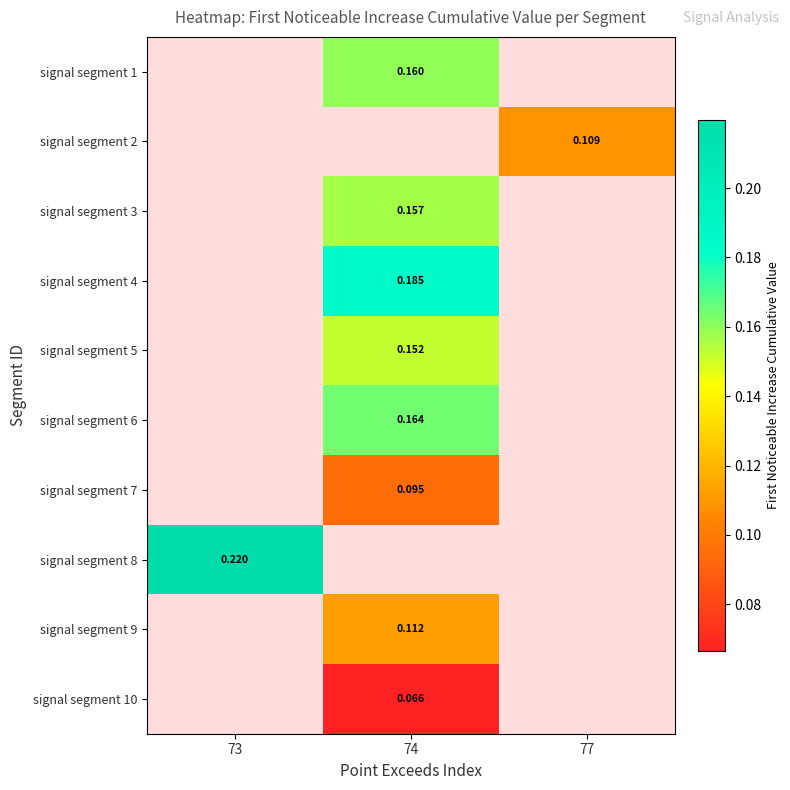

At which category does the chart reach its peak across all series?

73